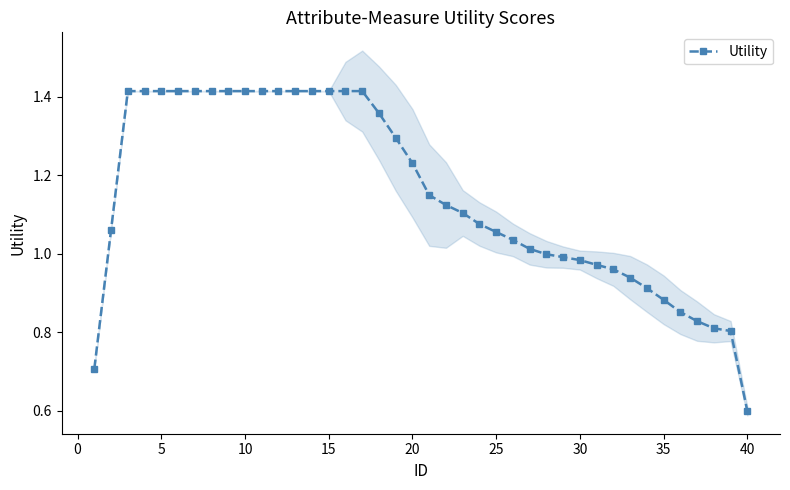

True or false: Utility has a value of 1.2 at 35.

False